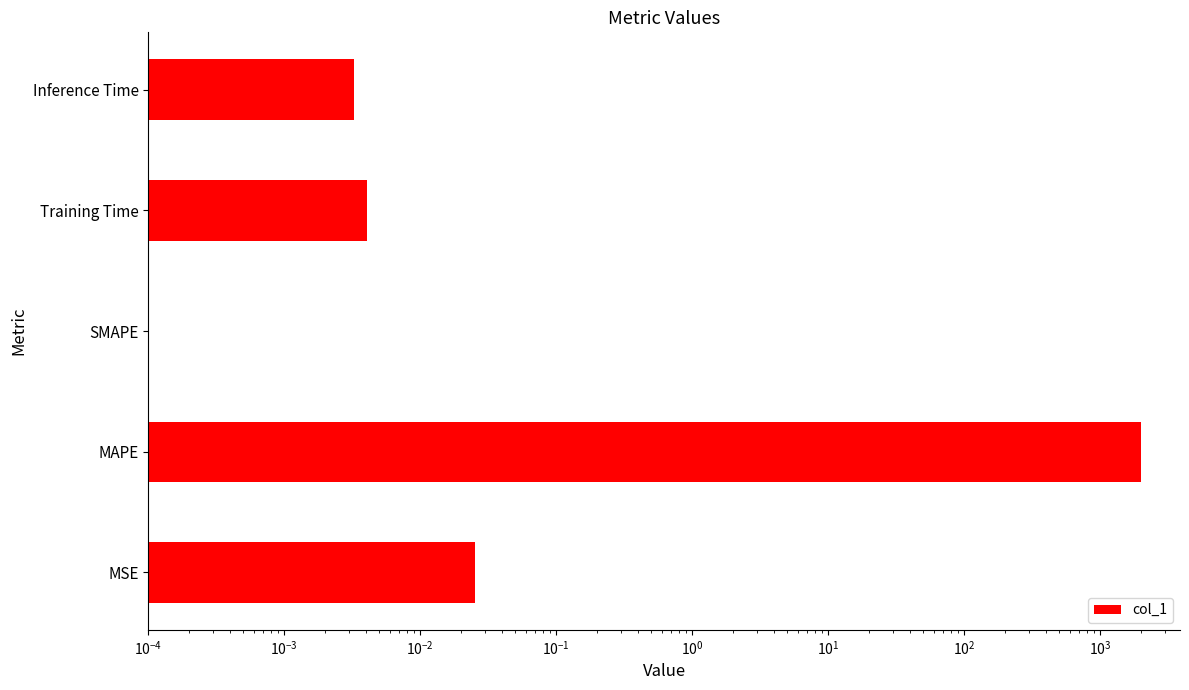

What is the difference between the maximum and minimum values?

1981.2